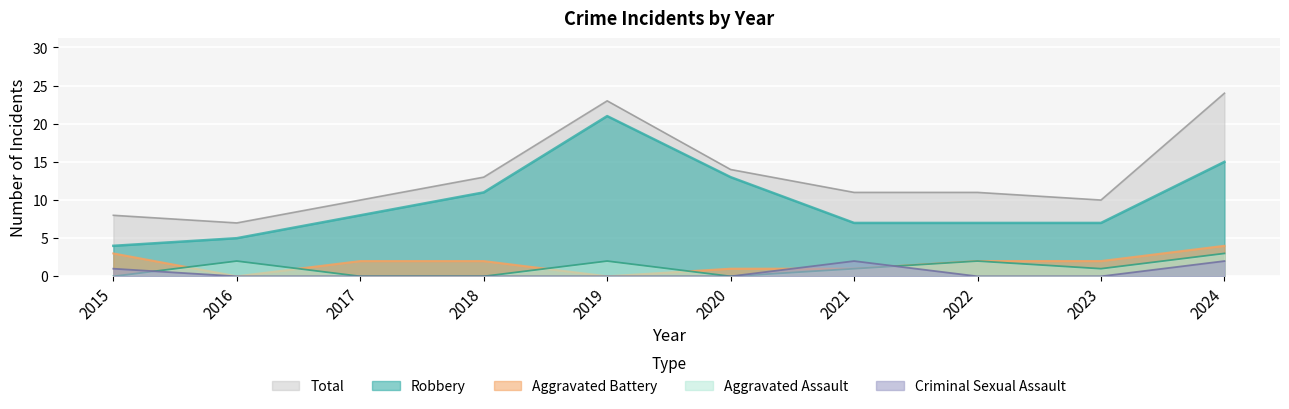

What is the difference between the maximum and minimum values in the Total series?

17